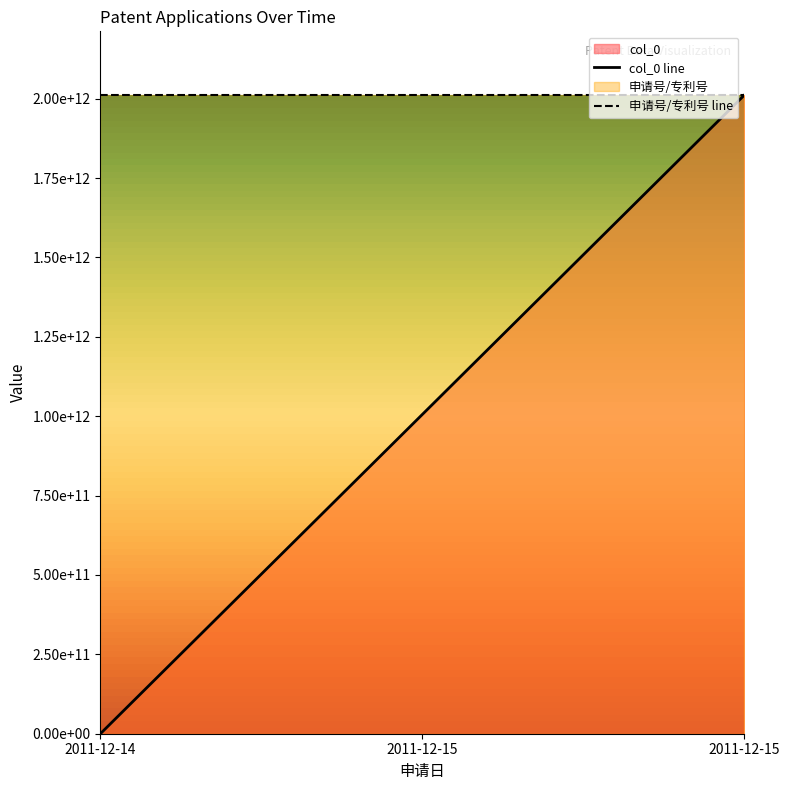

What is the average value of the 申请号/专利号 series?

2011104201354.0